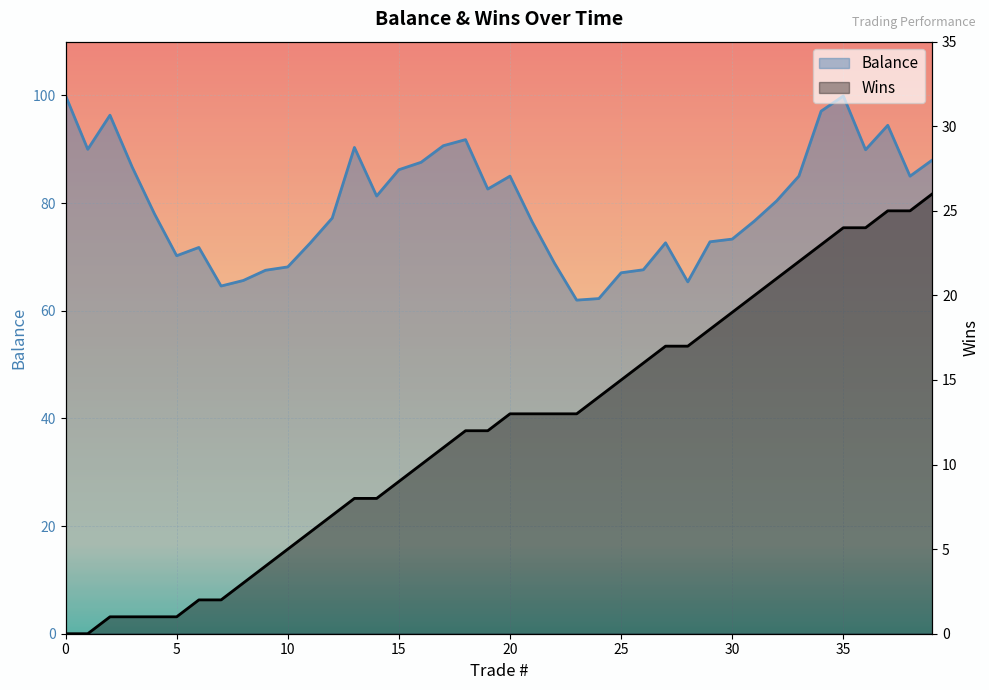

True or false: Balance and Wins intersect in this chart.

False